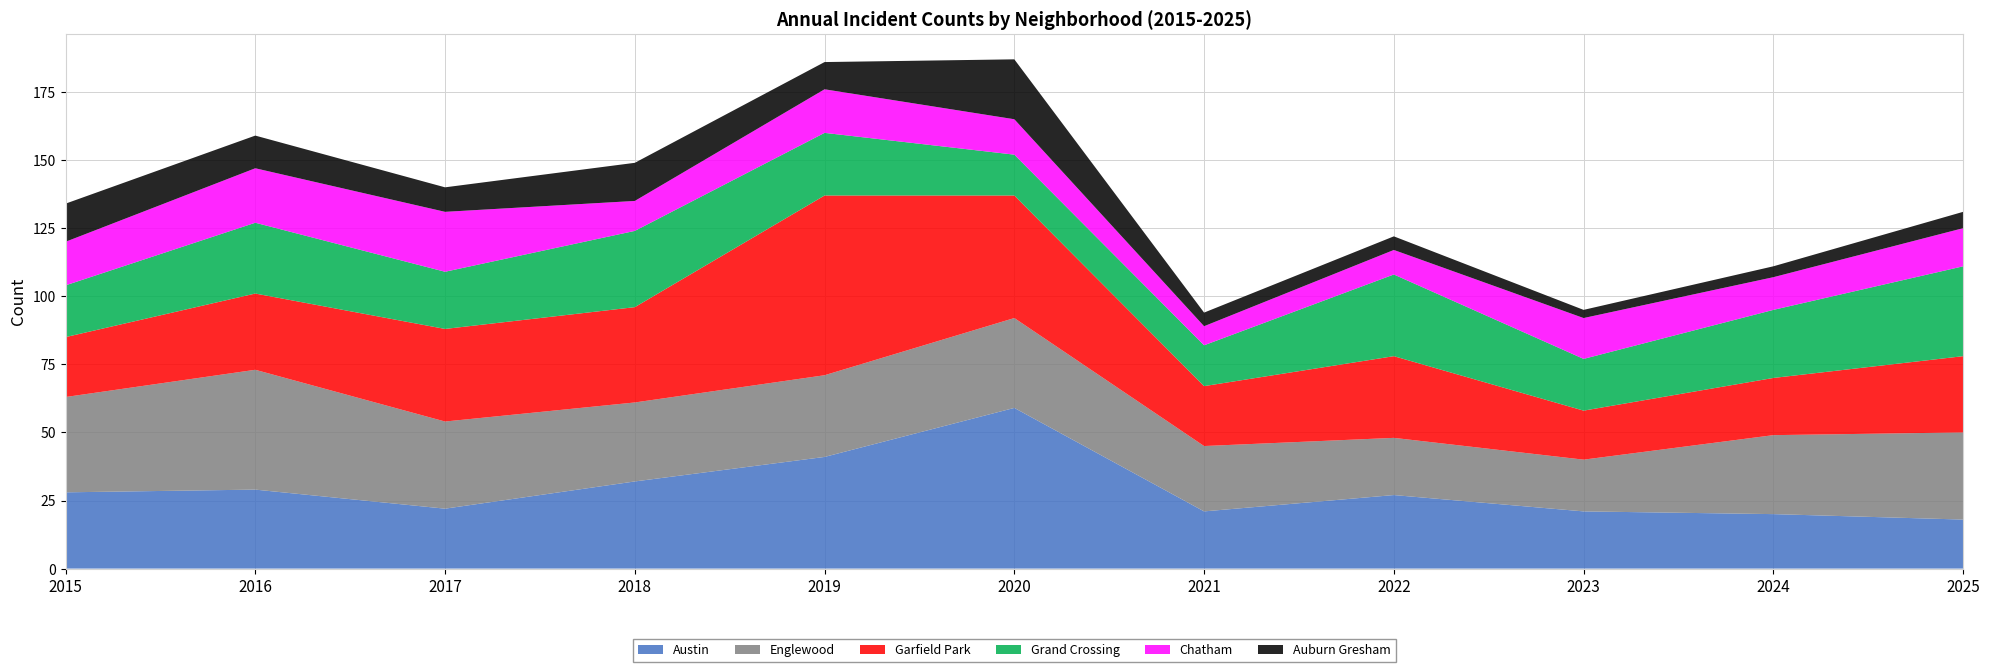

Reading left to right, list all the values displayed in this chart.

Austin: 28	29	22	32	41	59	21	27	21	20	18
Englewood: 35	44	32	29	30	33	24	21	19	29	32
Garfield Park: 22	28	34	35	66	45	22	30	18	21	28
Grand Crossing: 19	26	21	28	23	15	15	30	19	25	33
Chatham: 16	20	22	11	16	13	7	9	15	12	14
Auburn Gresham: 14	12	9	14	10	22	5	5	3	4	6